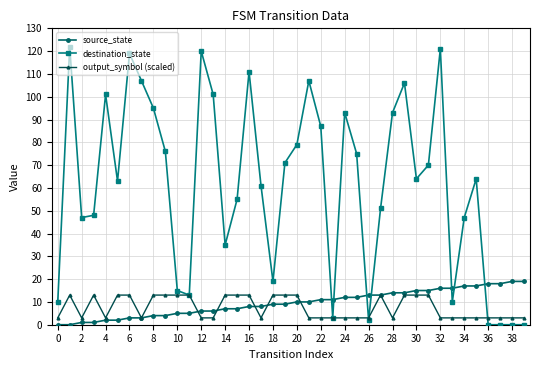

What is the maximum value for output_symbol (scaled)?

13